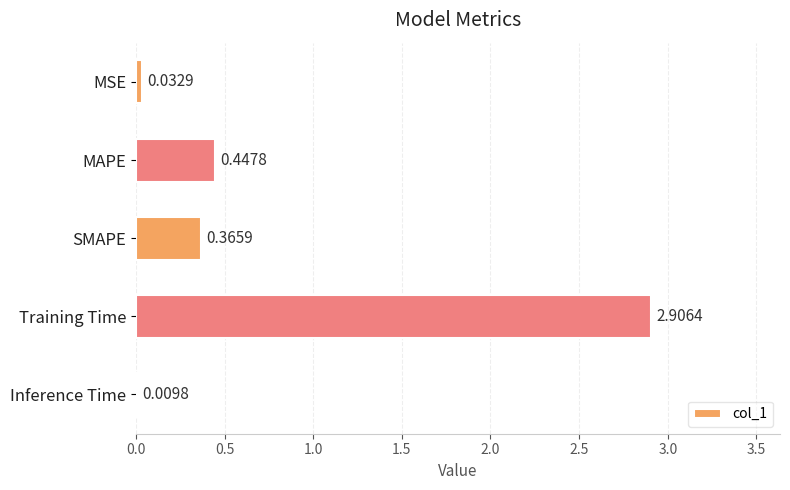

Where is the data nearest to the value 1?

MAPE